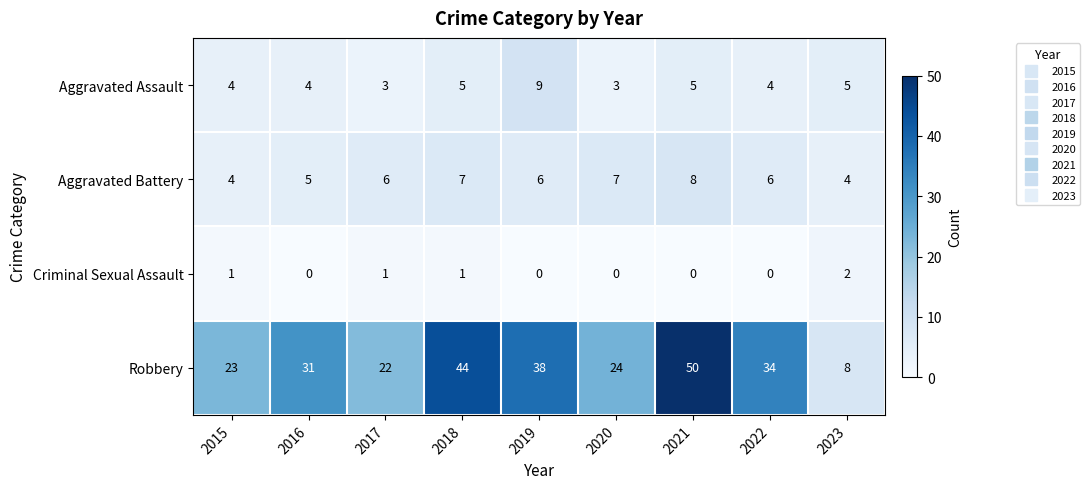

Between 2015 and 2021, which series saw the biggest shift?

Robbery